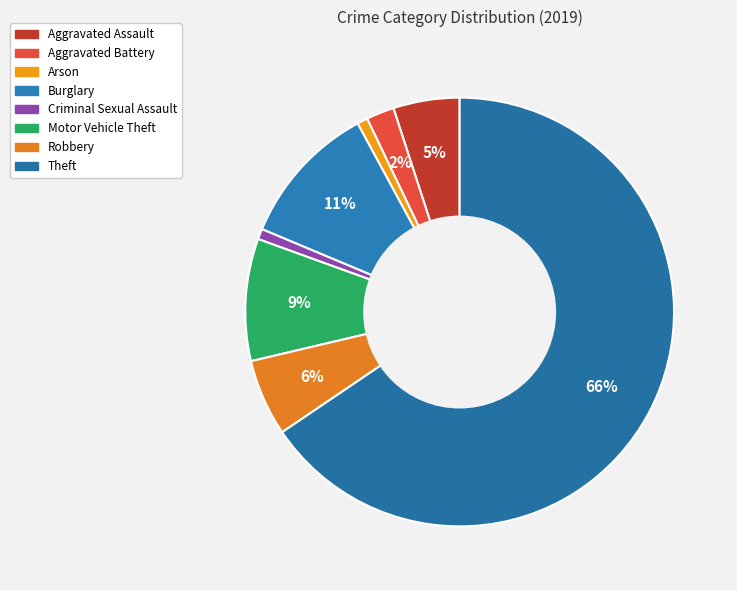

Does Motor Vehicle Theft account for over 50% of the chart?

No